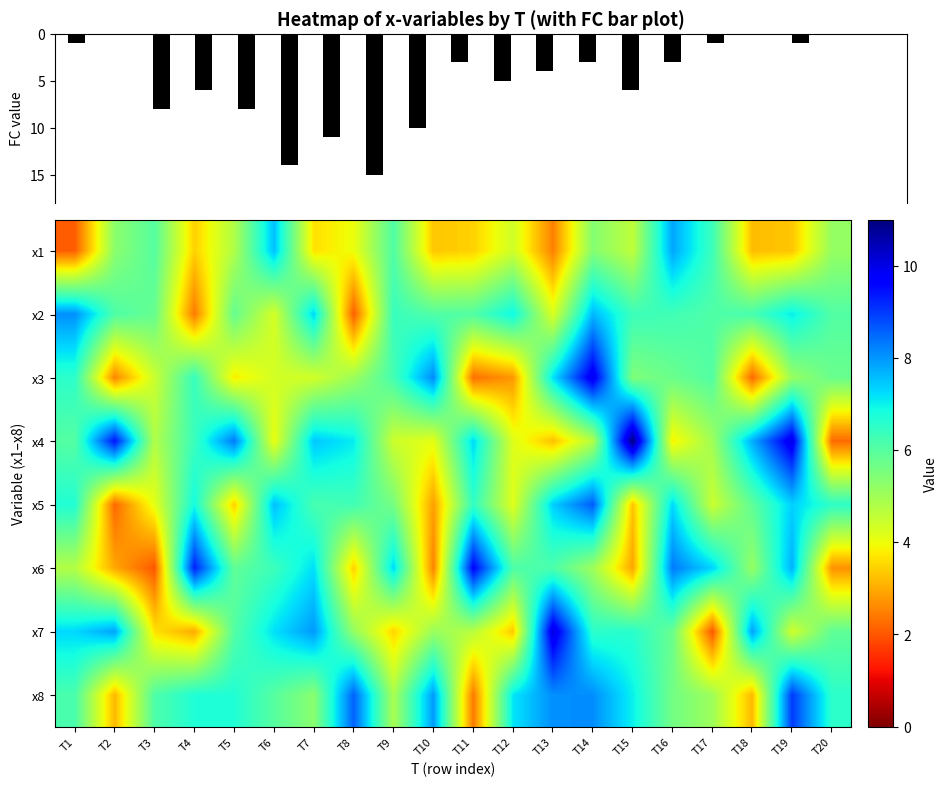

What is the difference between the x5 values at T8 and T16?

1.0